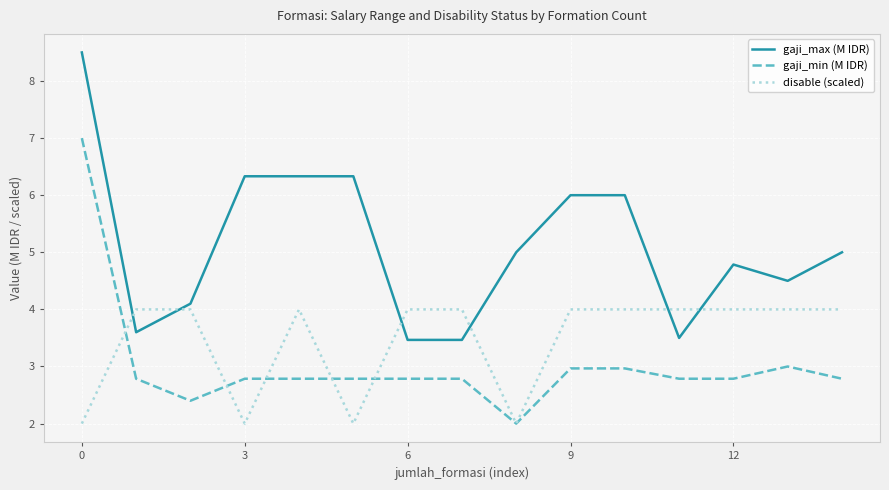

In disable (scaled), how many points are lower than both neighbors (excluding endpoints)?

3